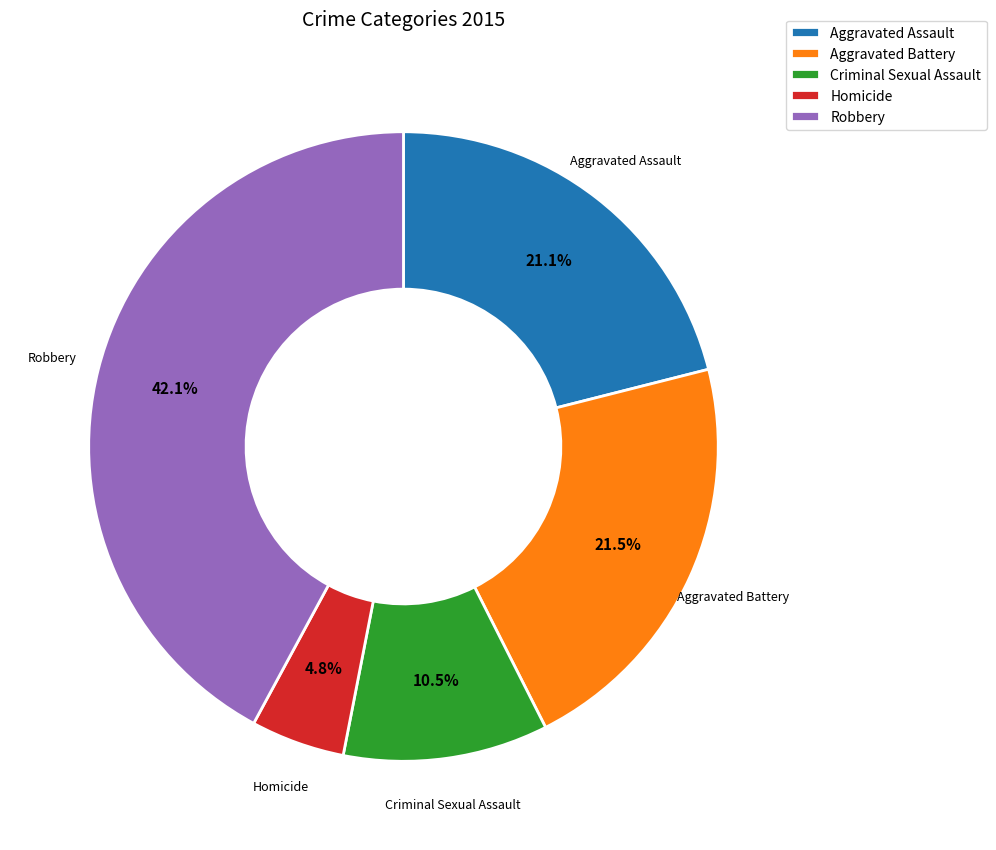

Which has a higher value, Homicide or Aggravated Assault?

Aggravated Assault